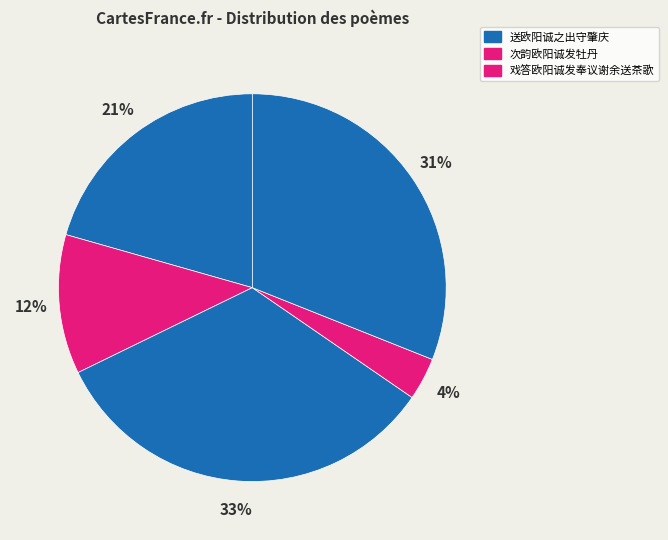

How many segments does this pie chart have?

5